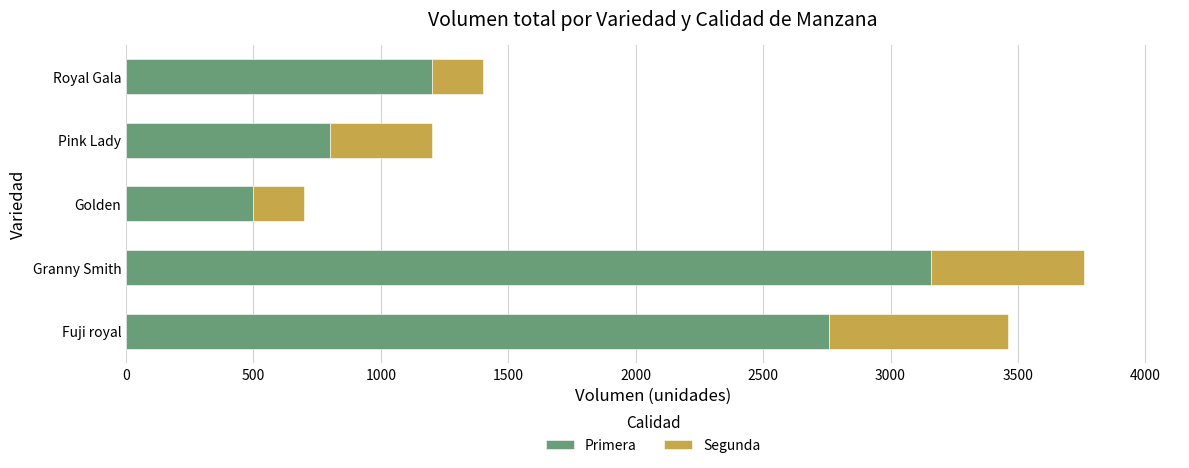

At which label is Primera closest to 1830?

Royal Gala